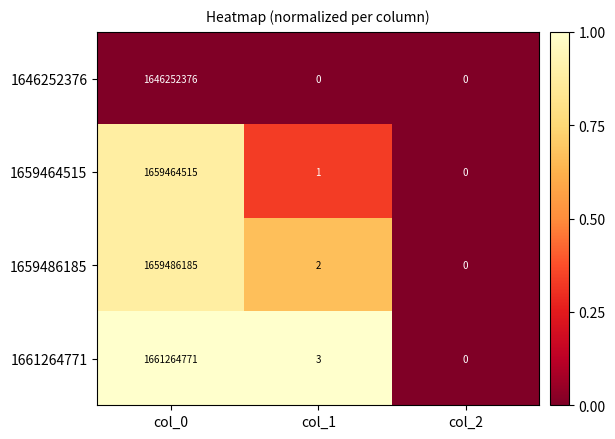

Rank the categories by 1659486185 value from highest to lowest.

col_0, col_1, col_2